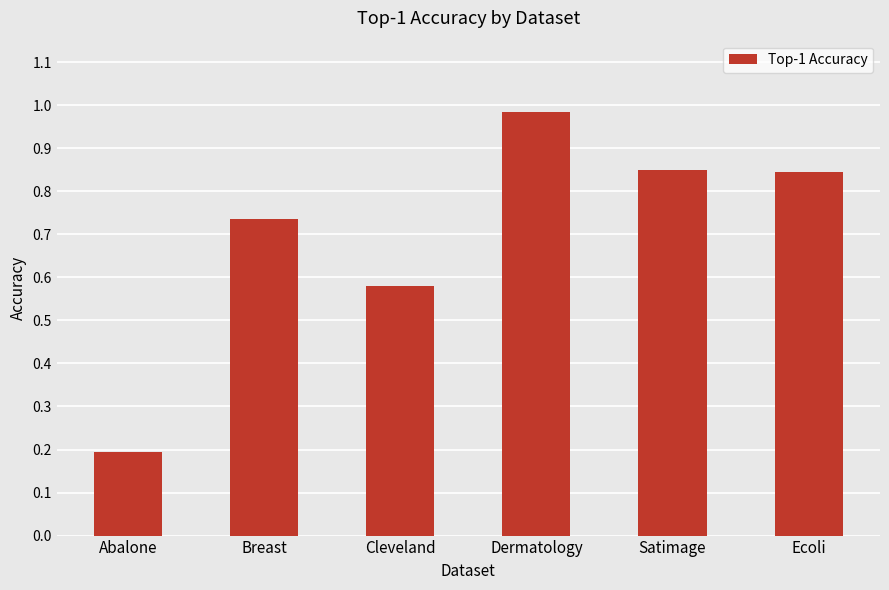

At which label is the value closest to 0?

Abalone